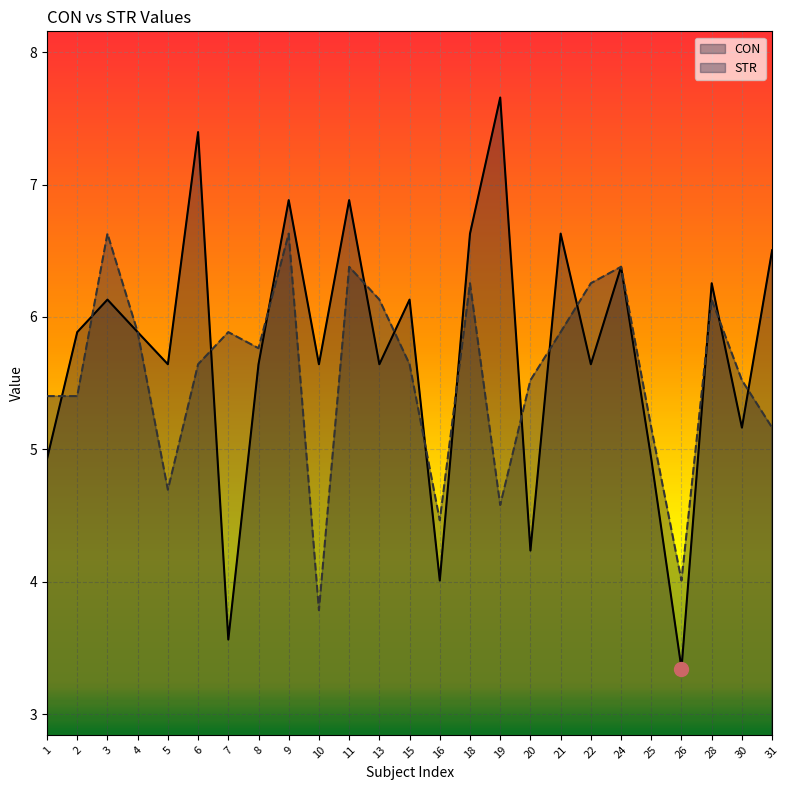

List the series in order of their peak value, highest first.

CON, STR